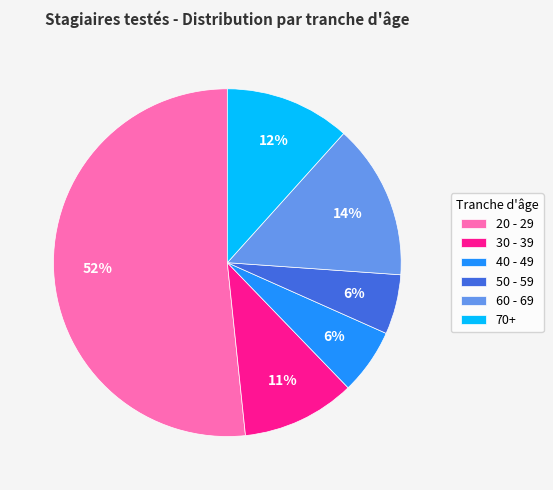

True or false: 50 - 59 accounts for 6% of the total.

True